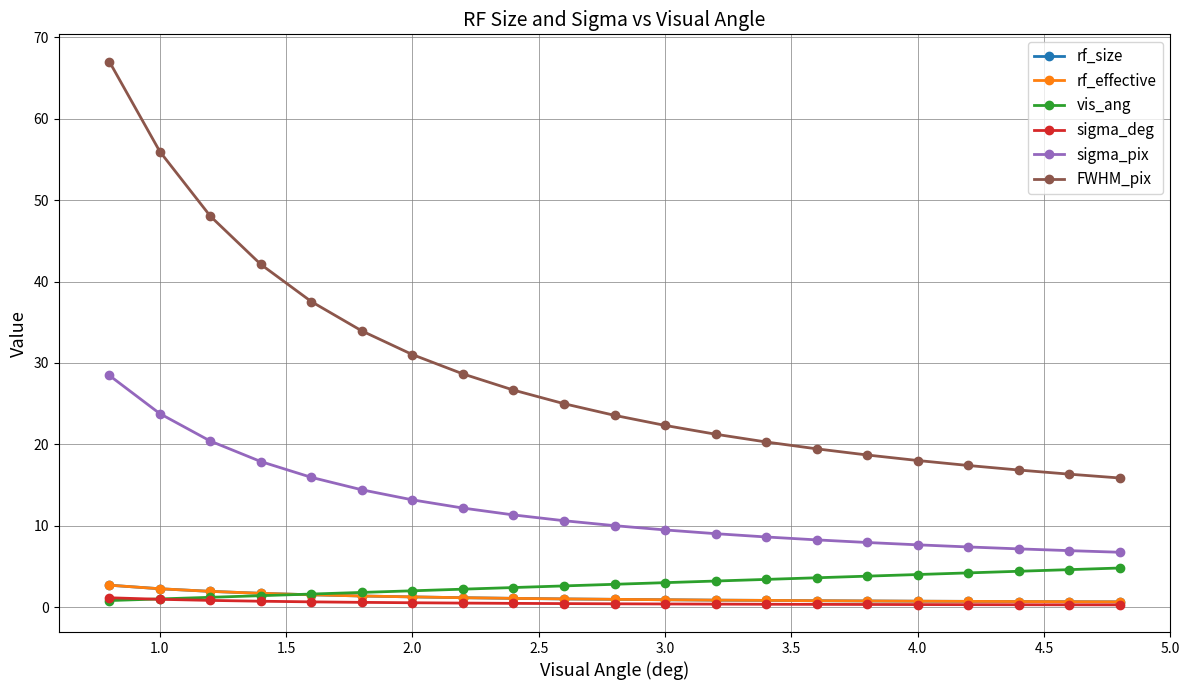

Does the chart have visible grid lines?

Yes